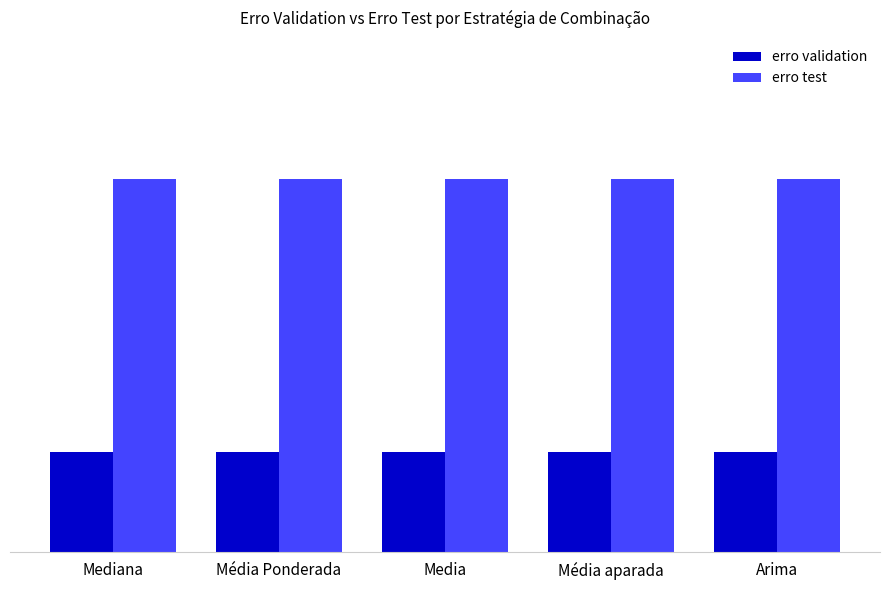

Rank the series by their maximum value, from highest to lowest.

erro test, erro validation